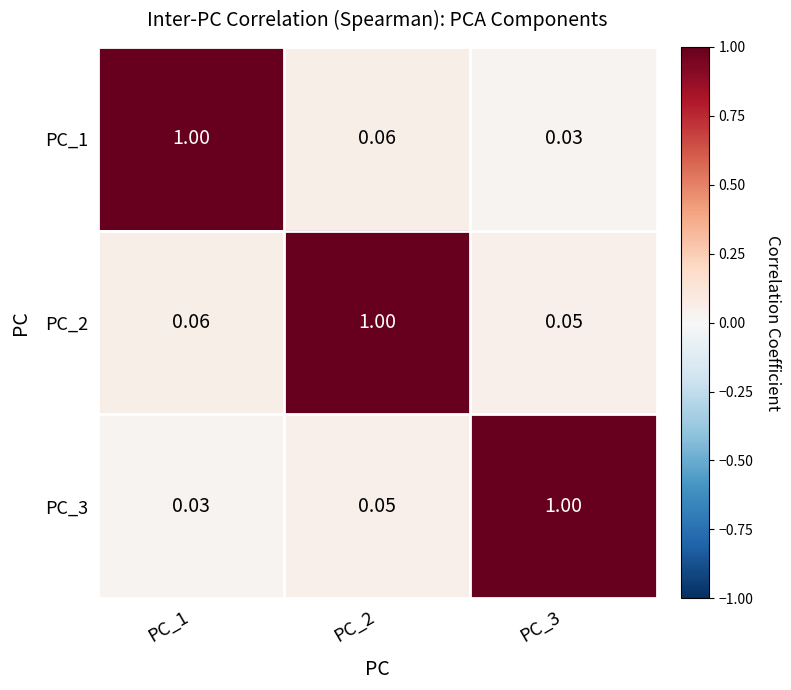

Which series has the widest spread of values?

PC_1